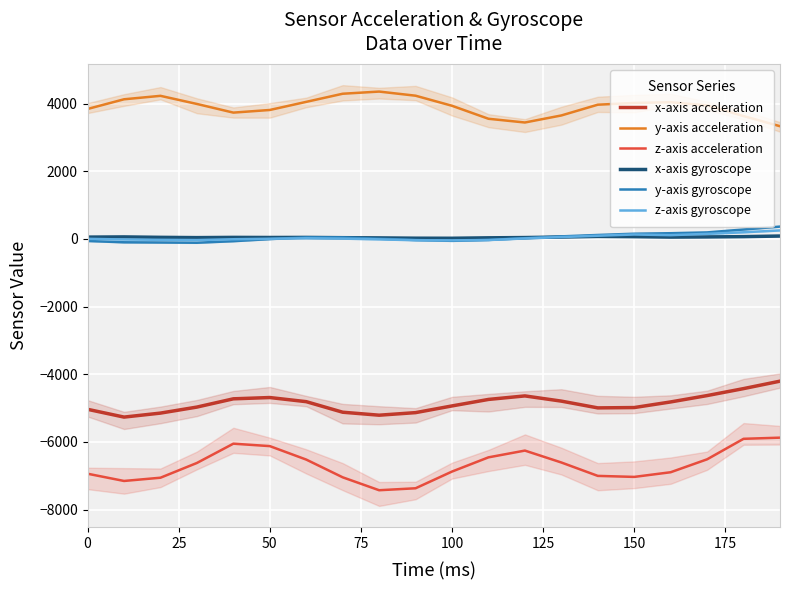

What is the lowest value of the y-axis acceleration series?

3332